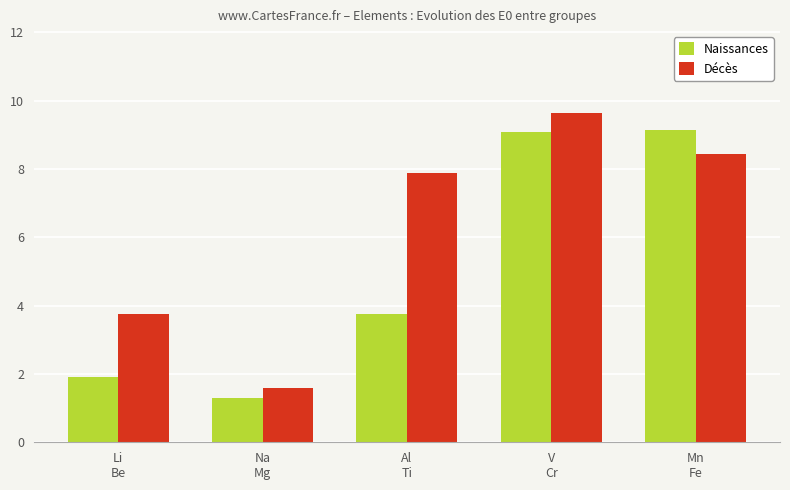

Is it true that Décès equals 1.1 at Li
Be?

False